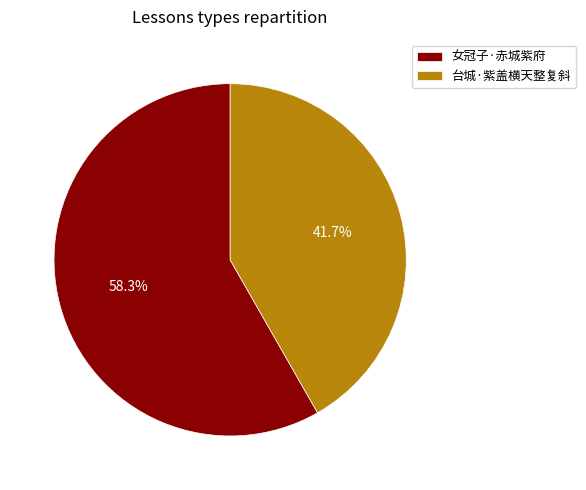

Which has a higher value, 台城·紫盖横天整复斜 or 女冠子·赤城紫府?

女冠子·赤城紫府